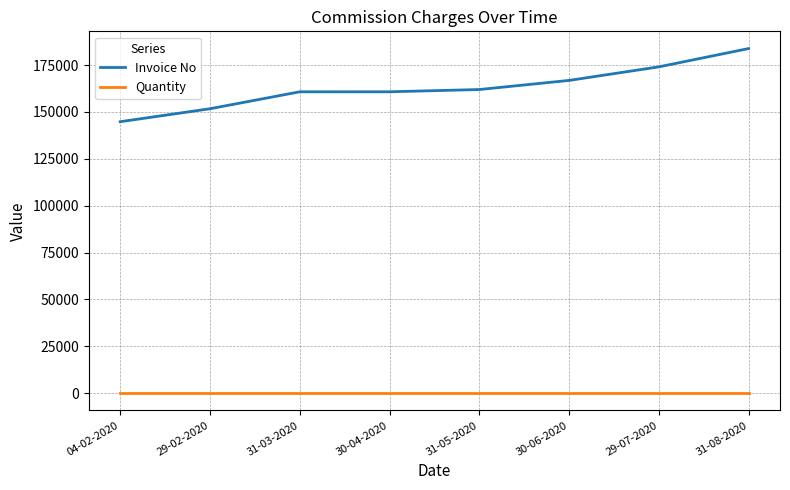

What is the difference between the highest and lowest values at 30-06-2020?

166811